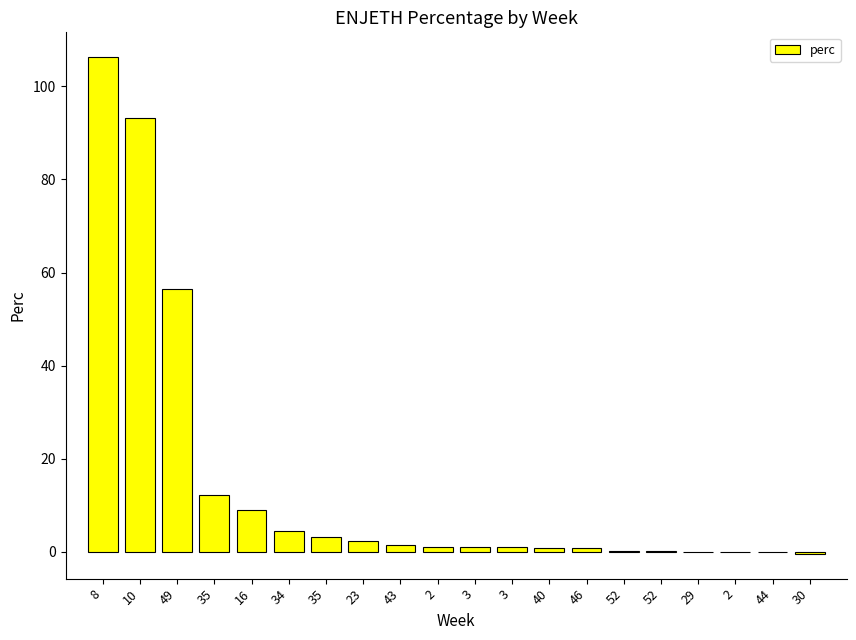

What is the minimum value shown in the chart?

-0.4